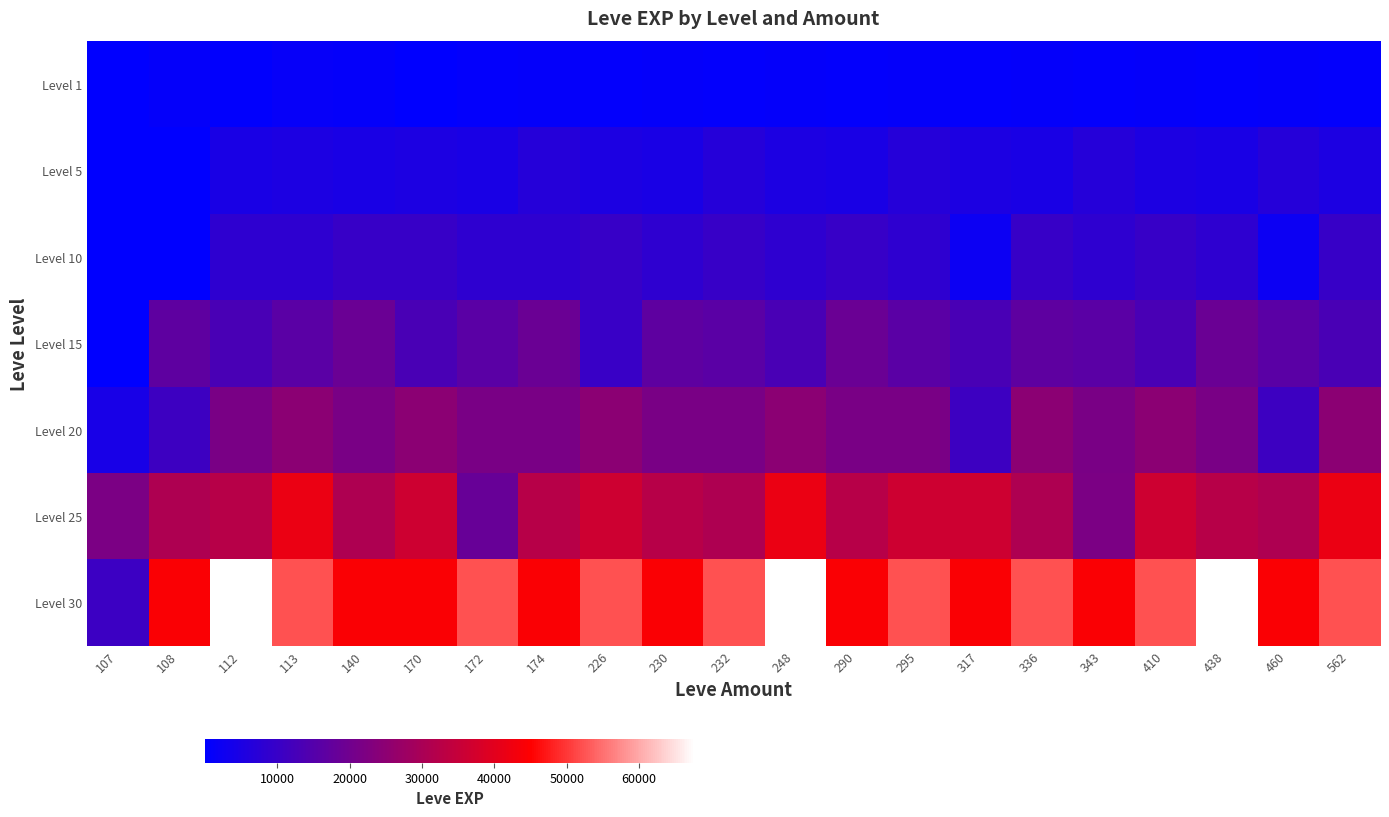

Which series has the largest range (max minus min)?

Level 30